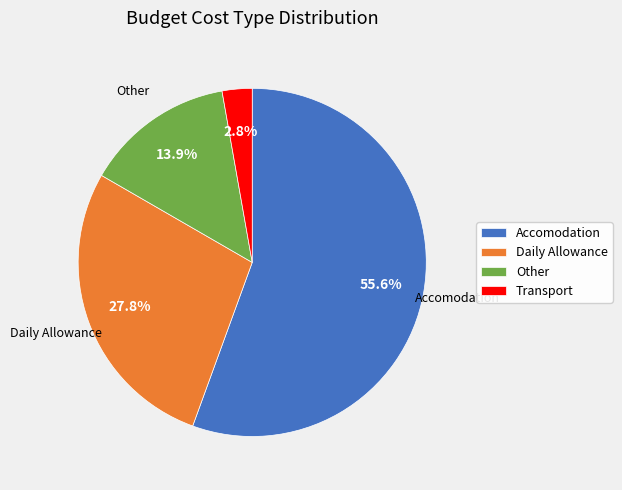

The Daily Allowance slice represents 28% of the pie. True or false?

True